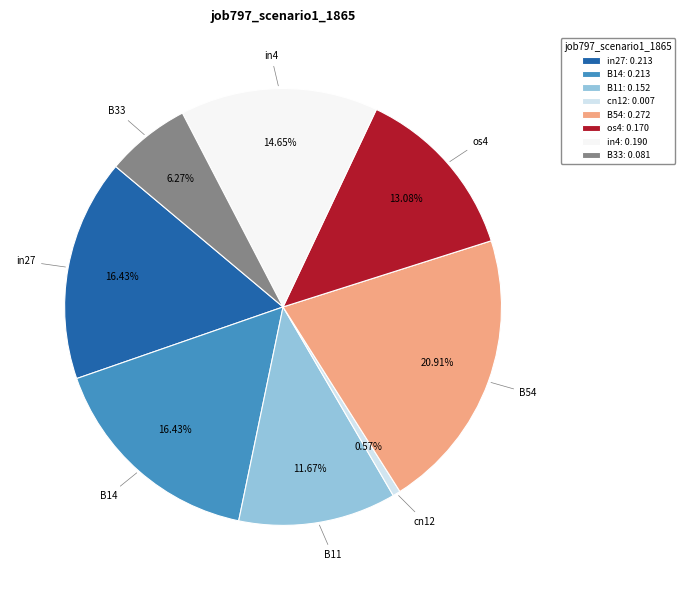

Does any single category account for the majority?

No